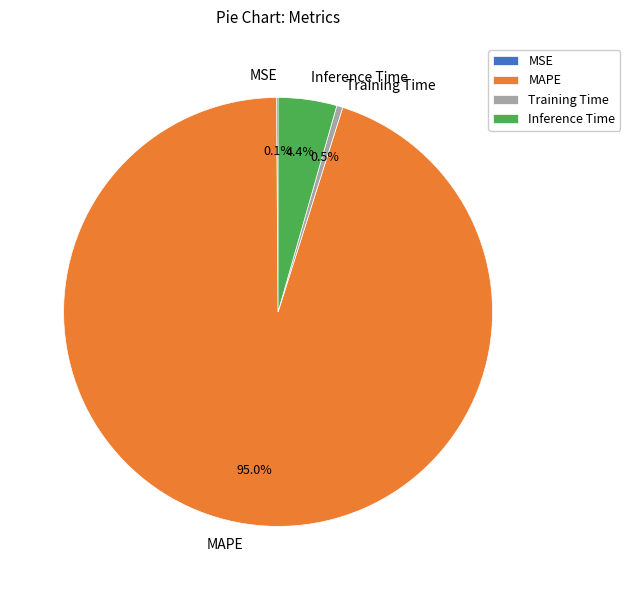

Which slice represents more than half of the pie?

MAPE